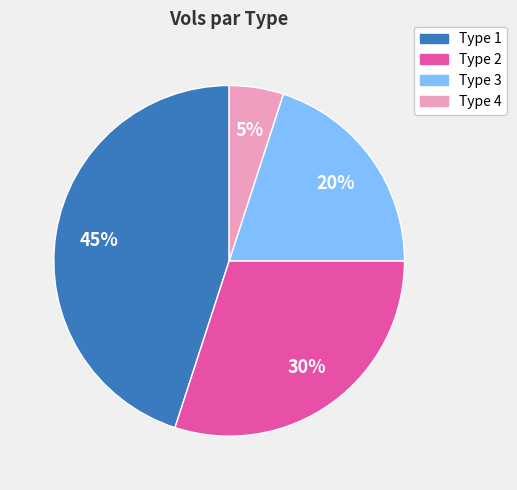

Count the number of slices in the pie.

4